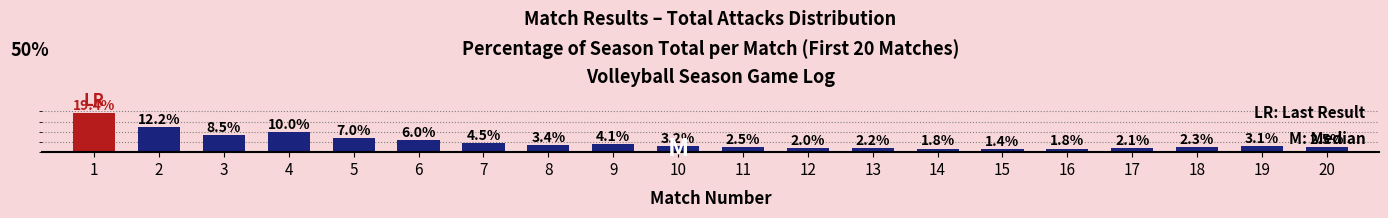

What is the sum of the values at 19 and 7?

7.6